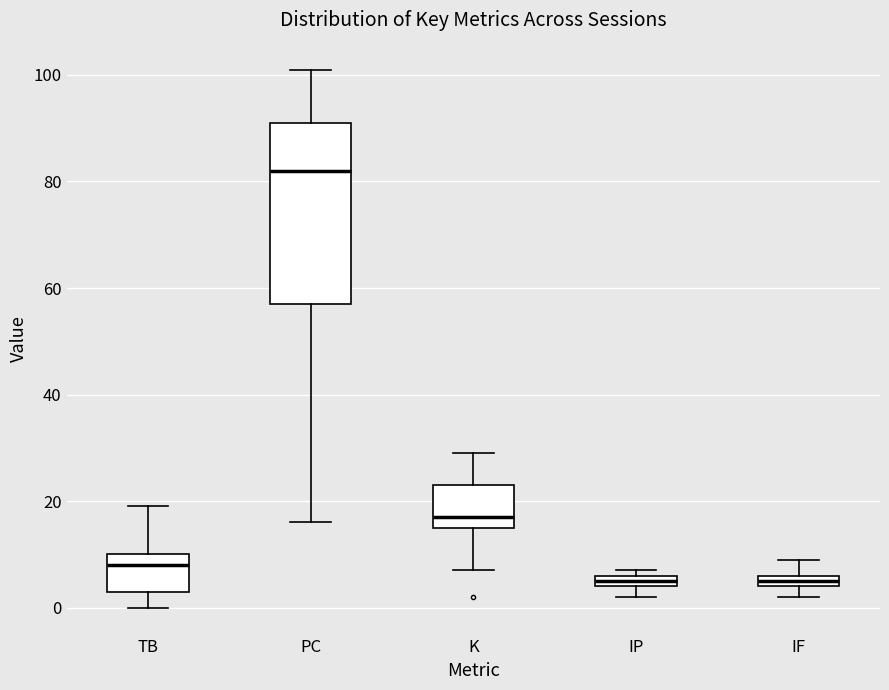

Which box is the tallest, from its lower edge to its upper edge?

PC